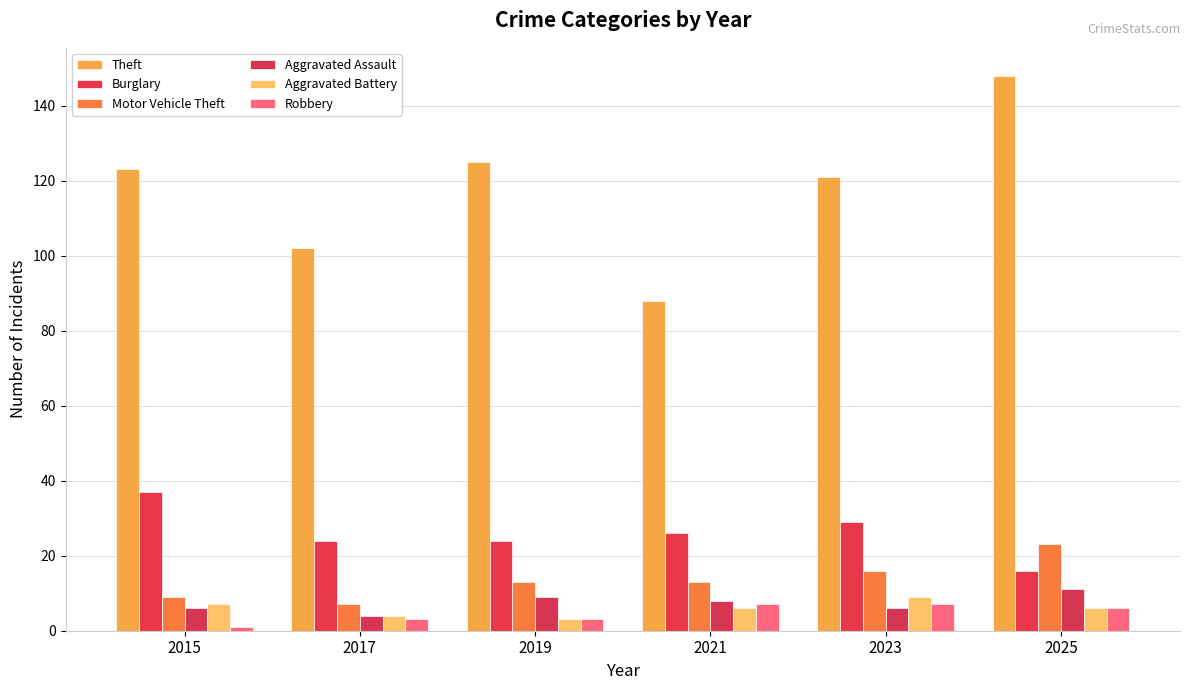

Which series has the largest range (max minus min)?

Theft